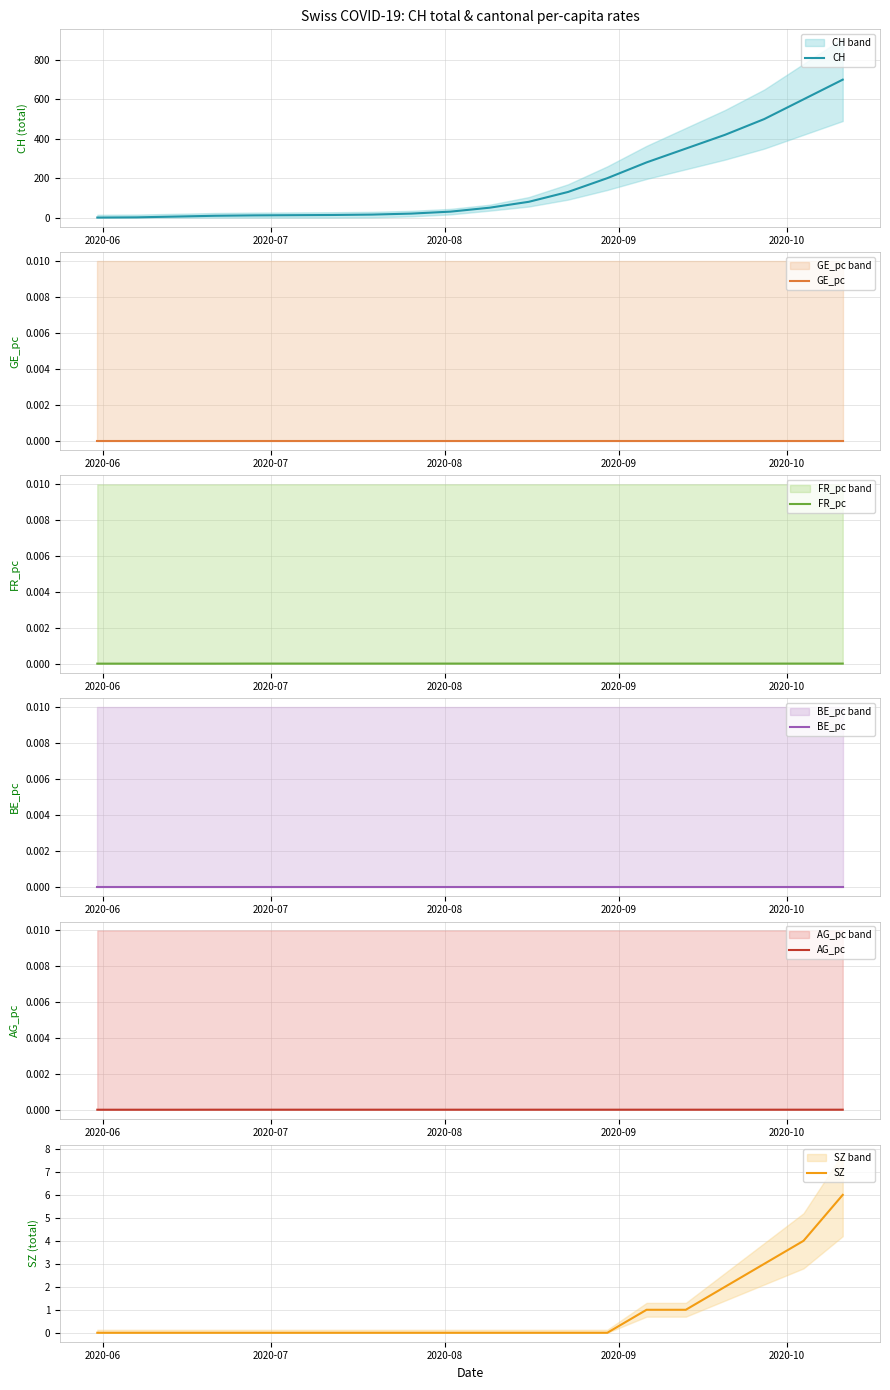

What is the highest value of the CH series?

700